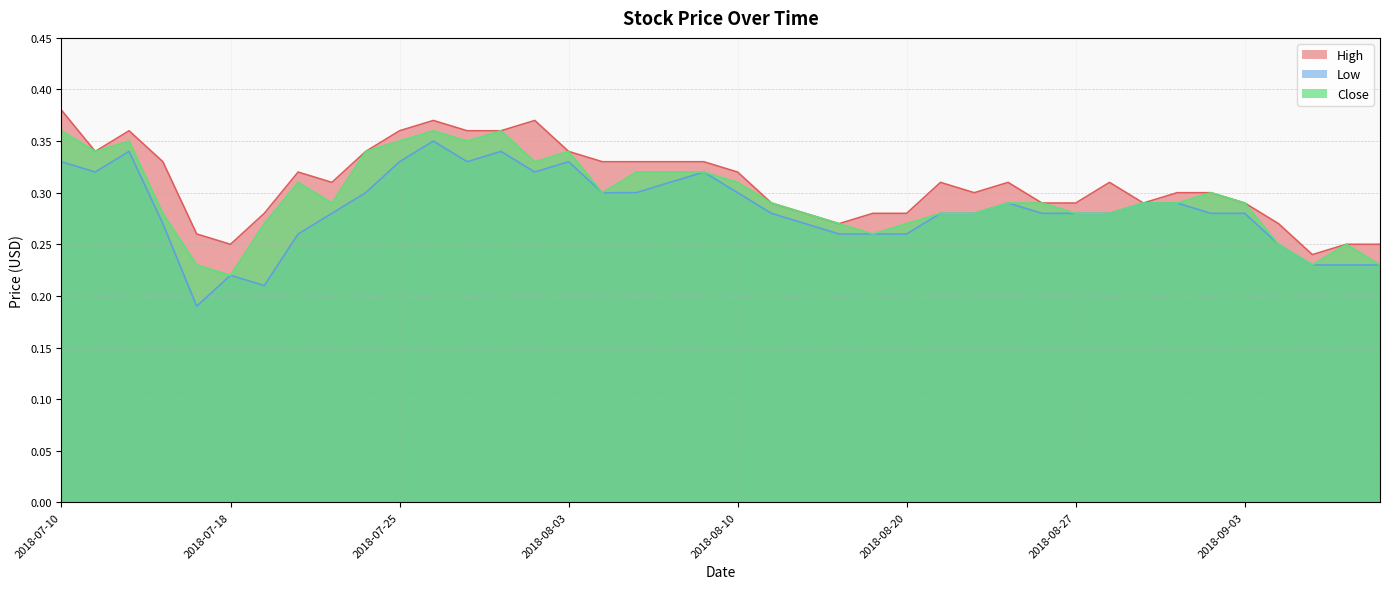

Reading right to left, transcribe all the data shown in this chart.

High: 0.2	0.2	0.2	0.3	0.3	0.3	0.3	0.3	0.3	0.3	0.3	0.3	0.3	0.3	0.3	0.3	0.3	0.3	0.3	0.3	0.3	0.3	0.3	0.3	0.3	0.4	0.4	0.4	0.4	0.4	0.3	0.3	0.3	0.3	0.2	0.3	0.3	0.4	0.3	0.4
Low: 0.2	0.2	0.2	0.2	0.3	0.3	0.3	0.3	0.3	0.3	0.3	0.3	0.3	0.3	0.3	0.3	0.3	0.3	0.3	0.3	0.3	0.3	0.3	0.3	0.3	0.3	0.3	0.3	0.3	0.3	0.3	0.3	0.3	0.2	0.2	0.2	0.3	0.3	0.3	0.3
Close: 0.2	0.2	0.2	0.2	0.3	0.3	0.3	0.3	0.3	0.3	0.3	0.3	0.3	0.3	0.3	0.3	0.3	0.3	0.3	0.3	0.3	0.3	0.3	0.3	0.3	0.3	0.4	0.3	0.4	0.3	0.3	0.3	0.3	0.3	0.2	0.2	0.3	0.3	0.3	0.4